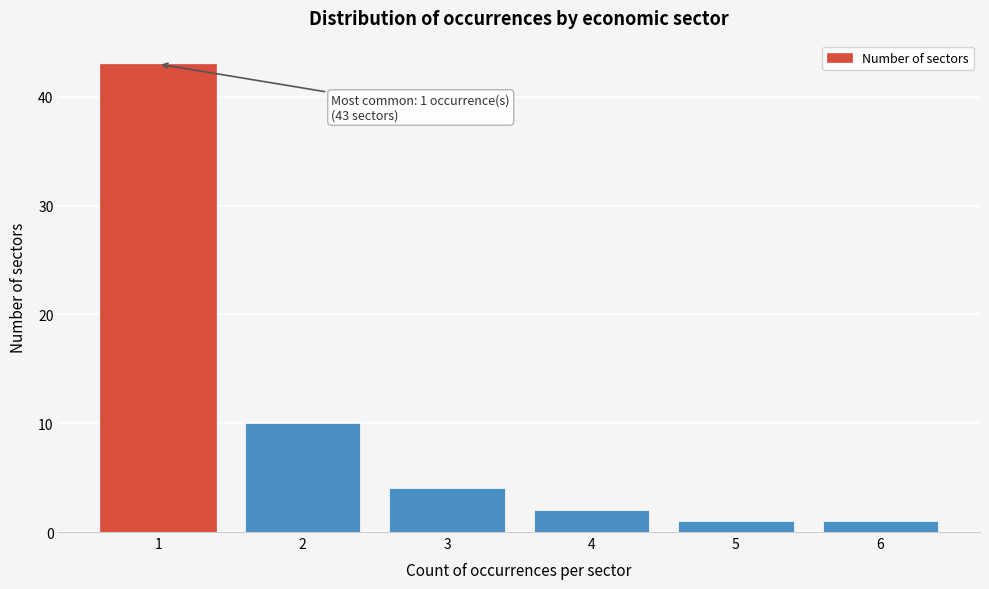

Reading left to right, list all the values displayed in this chart.

43	10	4	2	1	1